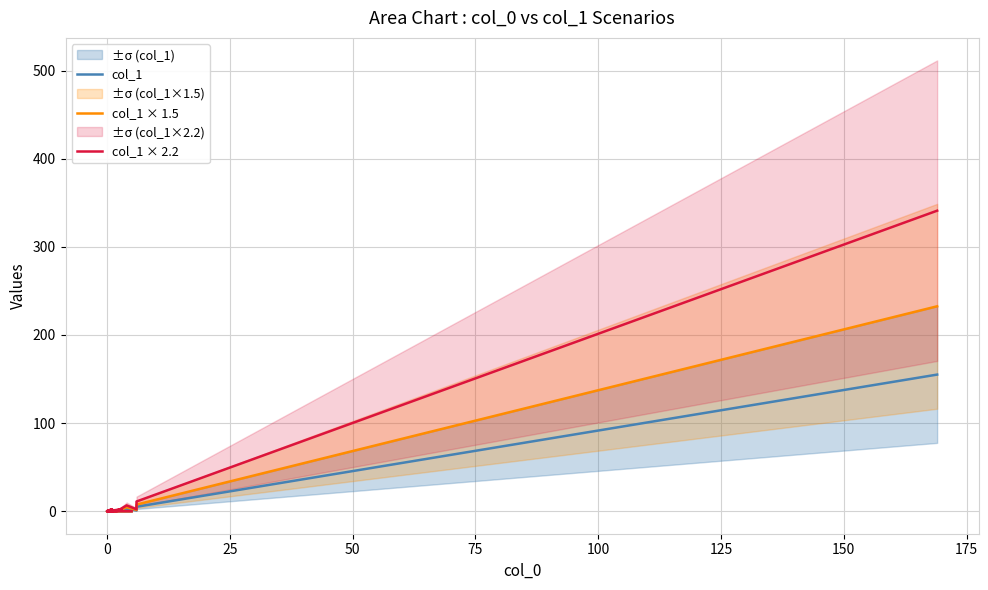

True or false: col_1 and col_1 × 2.2 cross at least once.

False